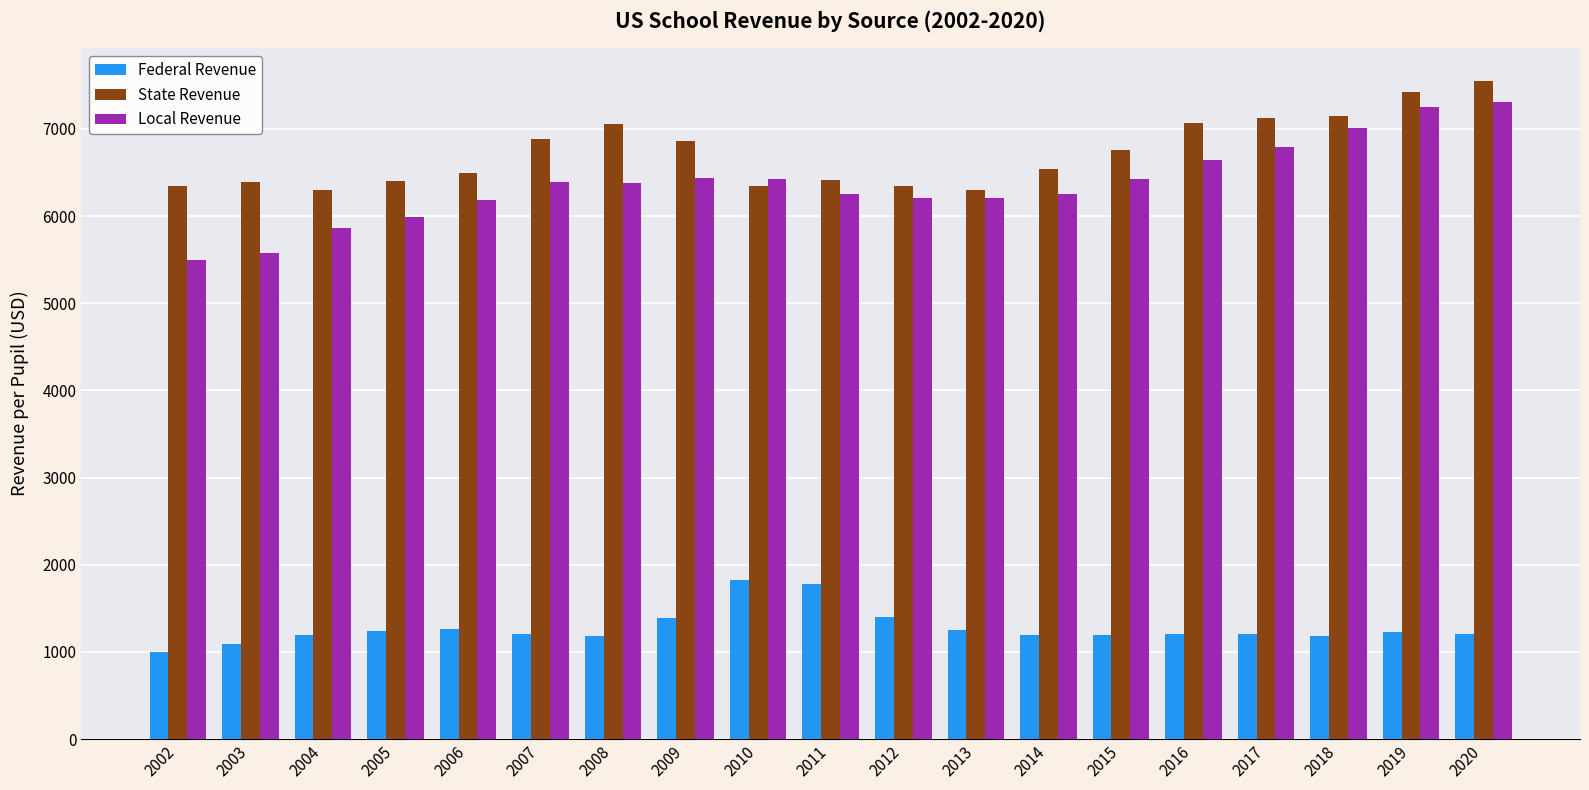

What are all the series names shown in the legend?

Federal Revenue, State Revenue, Local Revenue